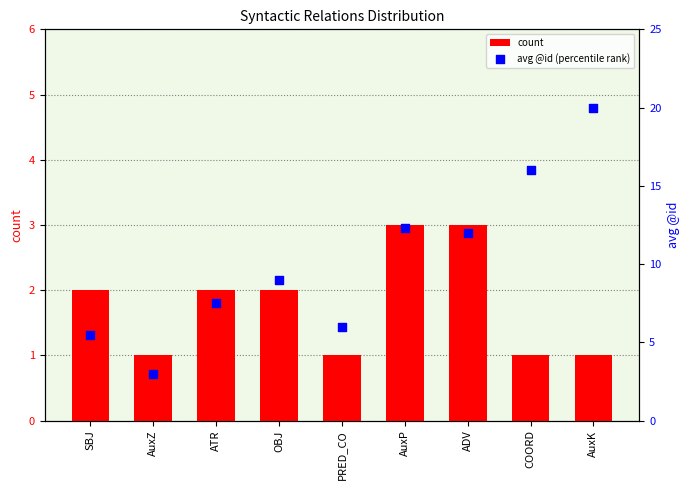

At how many categories does at least one series exceed 3?

8